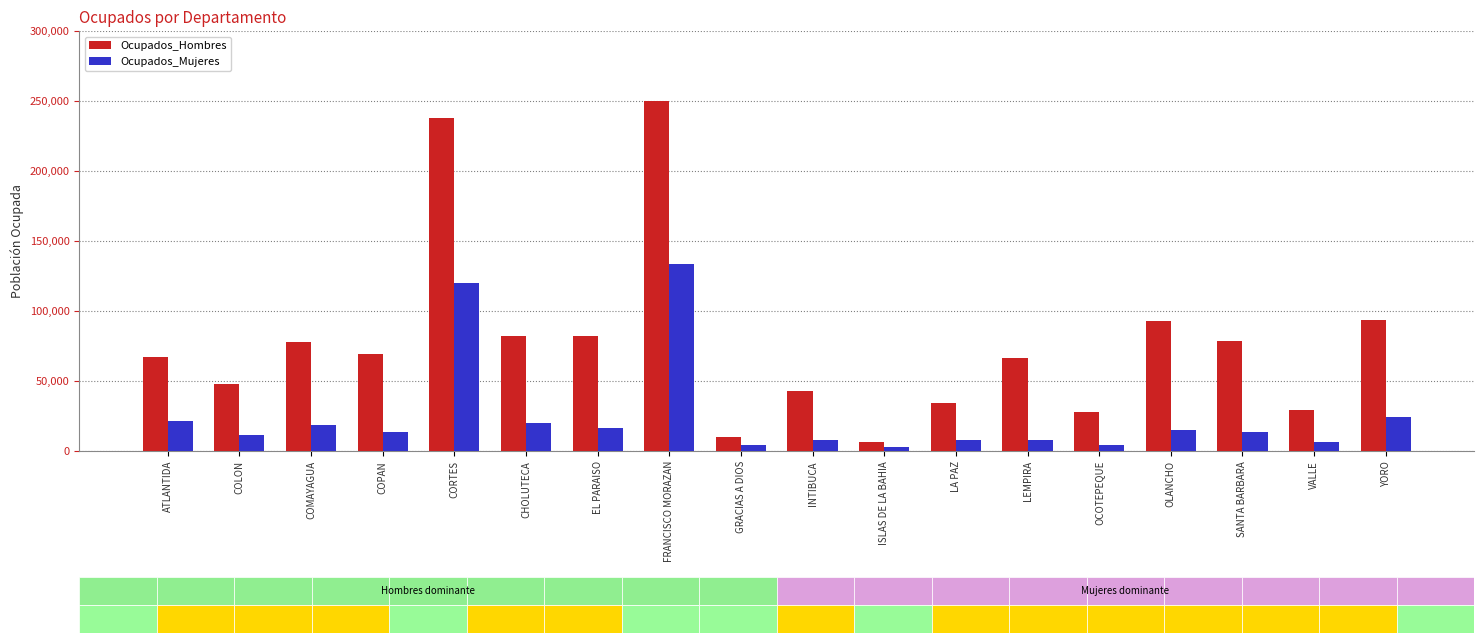

What is the label of the 10th bar from the right?

GRACIAS A DIOS